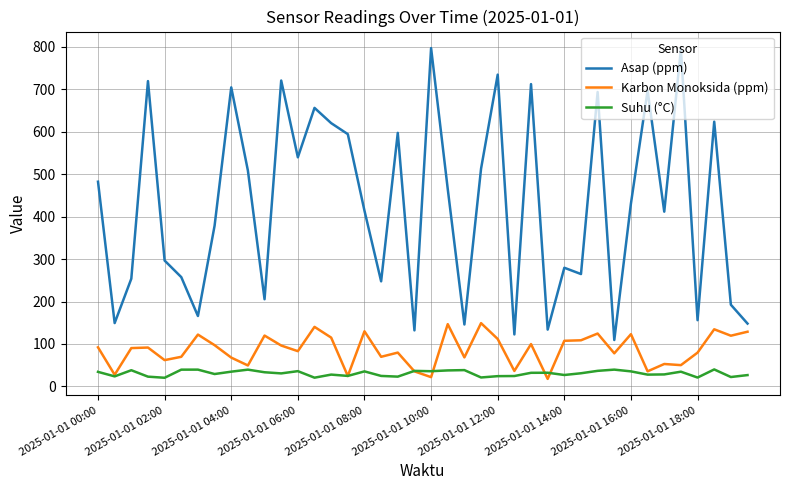

What is the difference between the maximum and minimum values in the Asap (ppm) series?

688.2